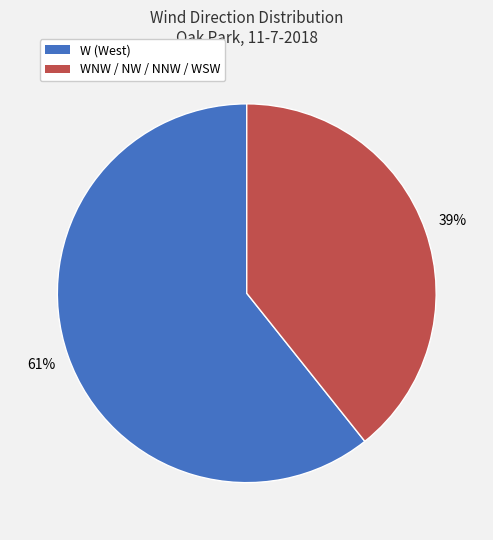

Does any single category account for the majority?

Yes